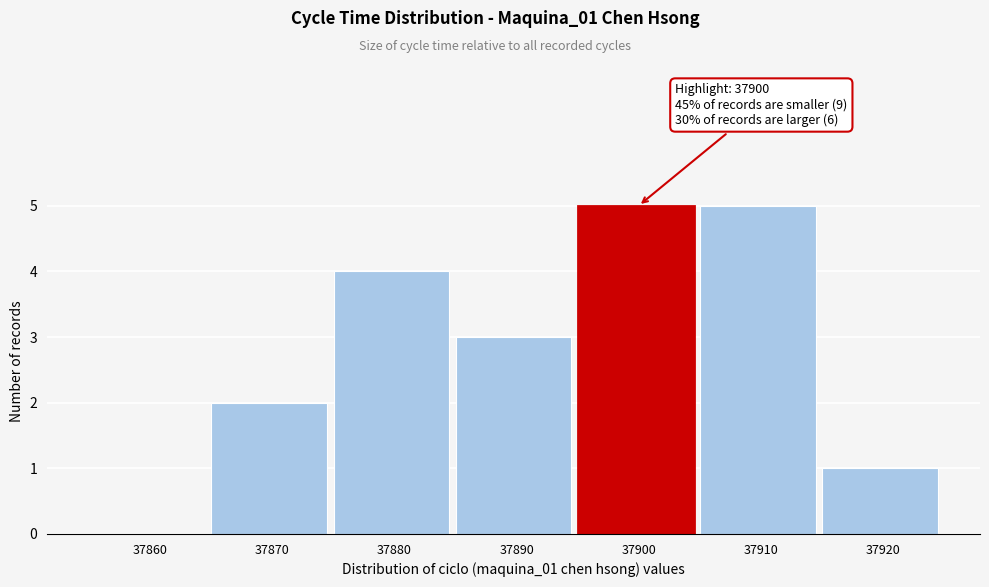

Reading left to right, extract all data points from this chart.

37860=0	37870=2	37880=4	37890=3	37900=5	37910=5	37920=1